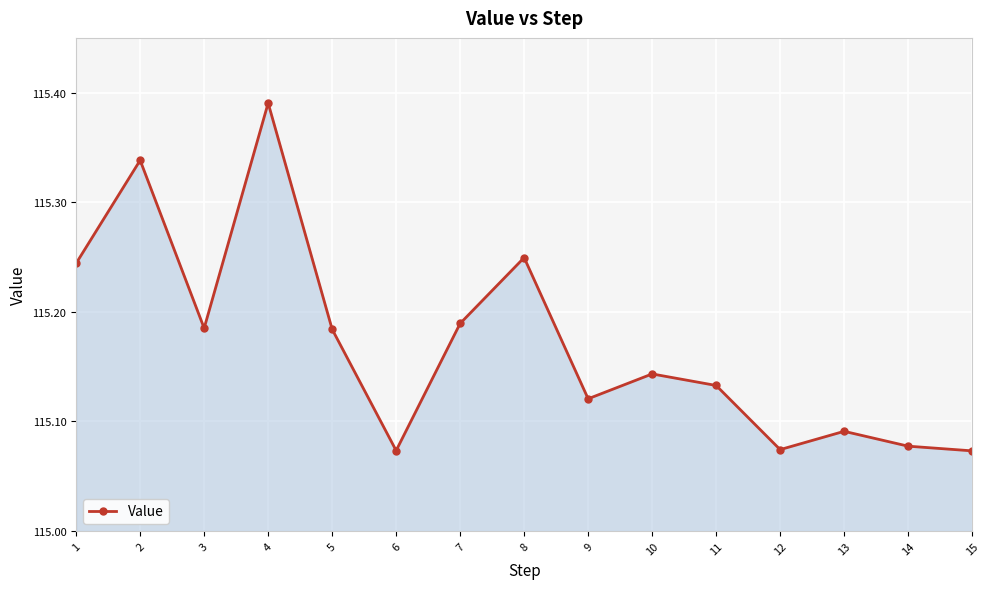

What is the ratio of the value at 7 to the value at 5?

1.0